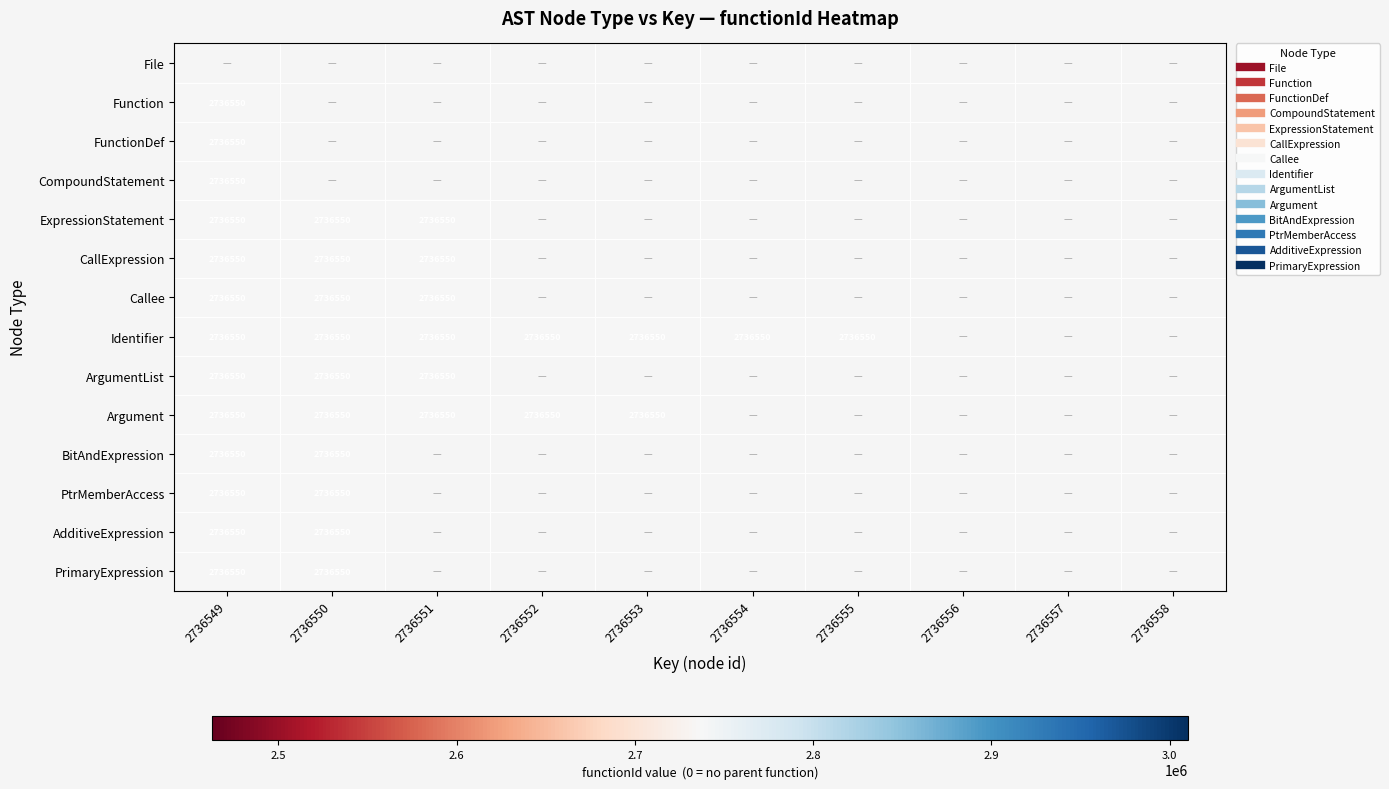

What is the maximum value for Argument?

2736550.0